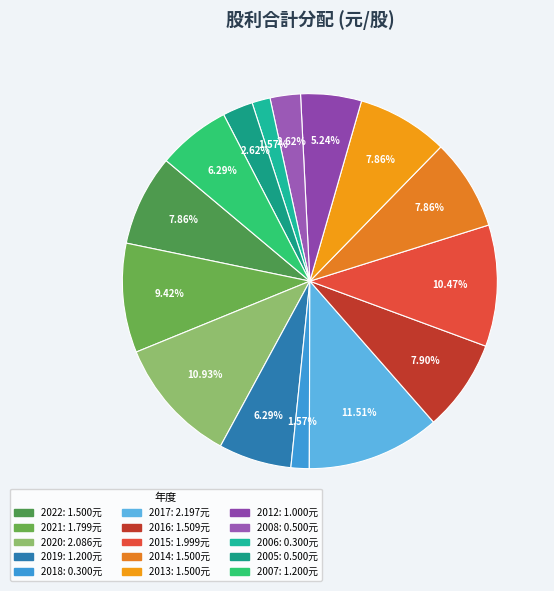

What is the change in value from 2022 to 2006?

-1.2